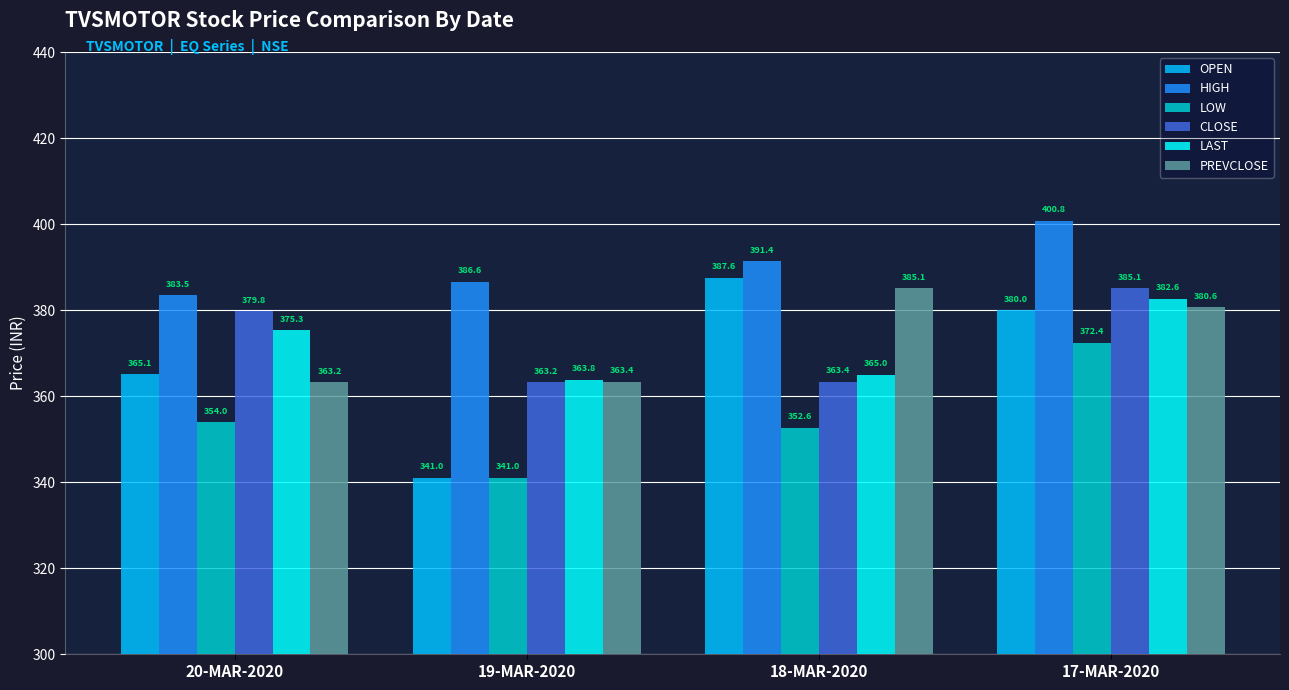

What are all the series names shown in the legend?

OPEN, HIGH, LOW, CLOSE, LAST, PREVCLOSE